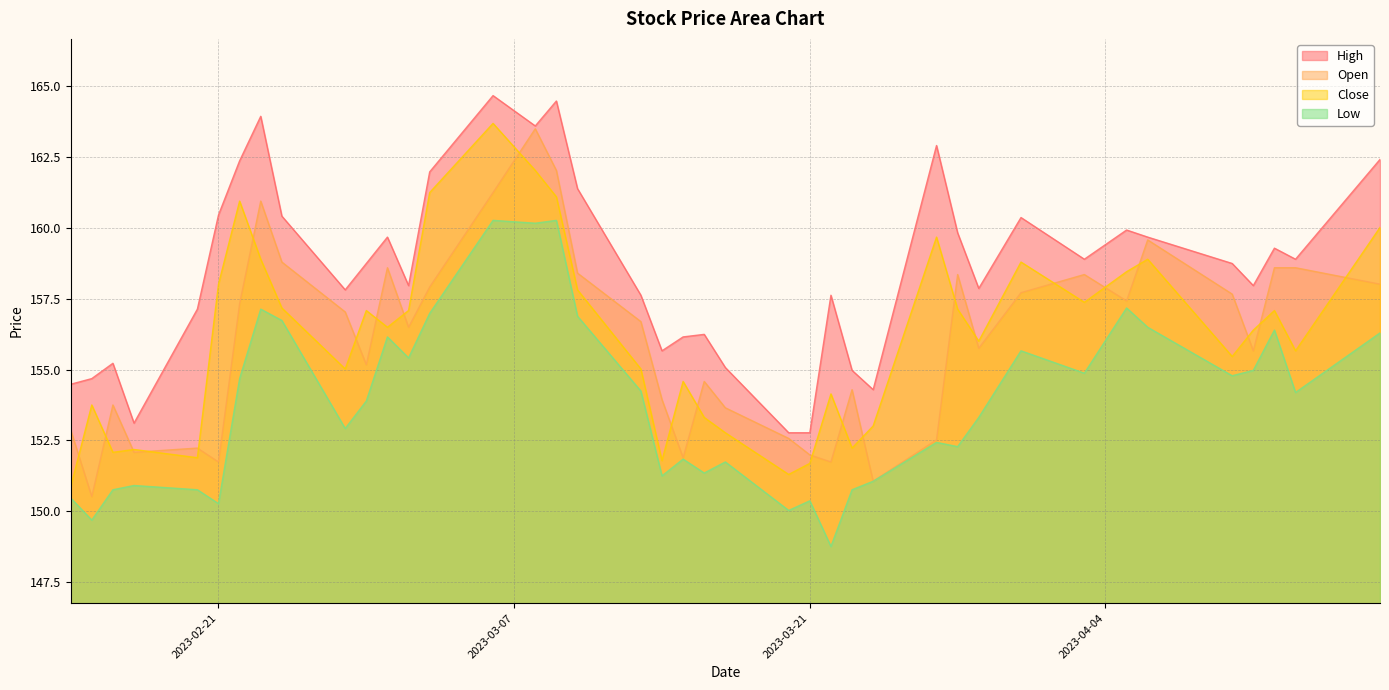

At which label does Open first exceed 156?

2023-02-22